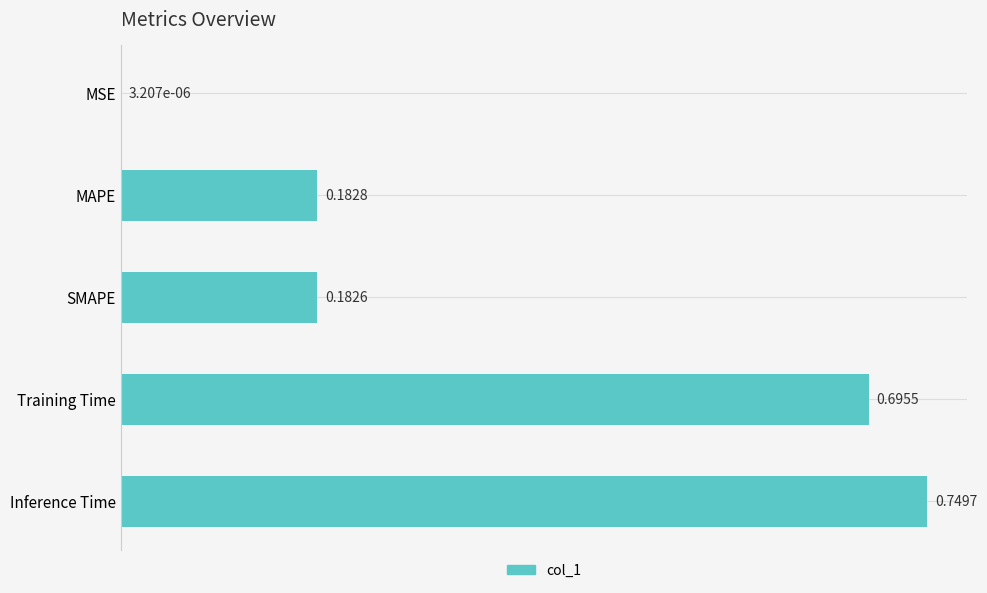

Where is the data nearest to the value 0?

MSE